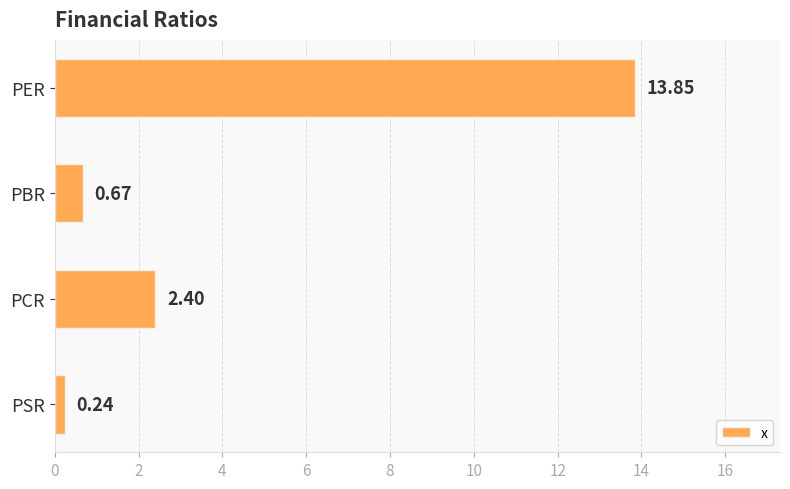

What is the greatest value displayed?

13.8